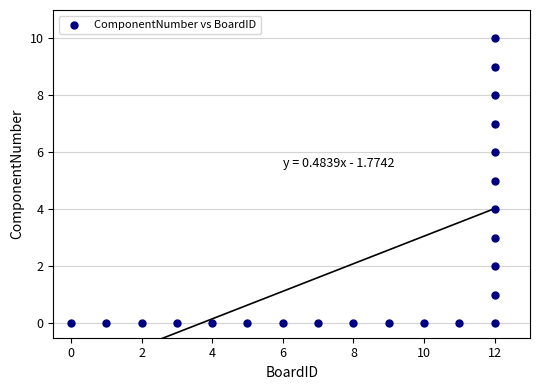

What is the range of X values (max minus min)?

12